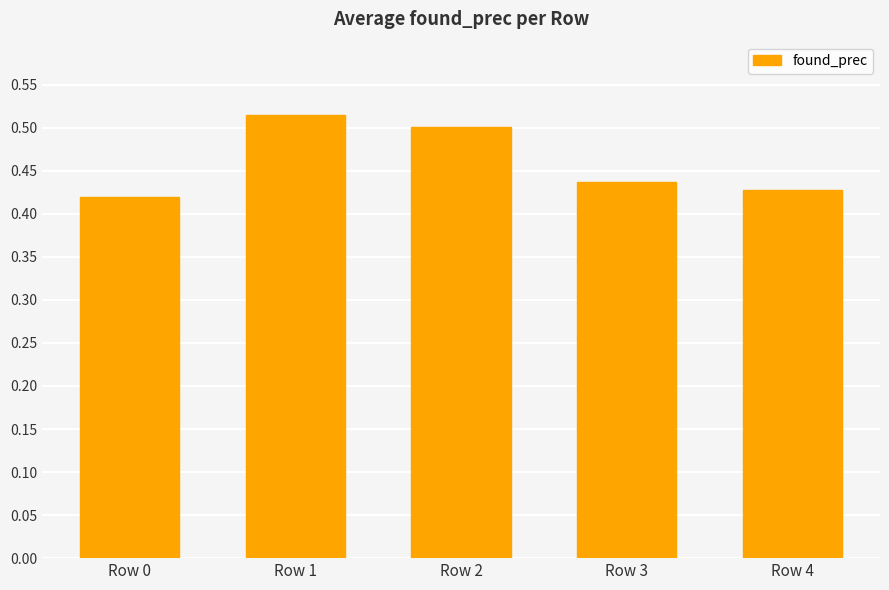

Which category has the highest value across all series?

Row 1